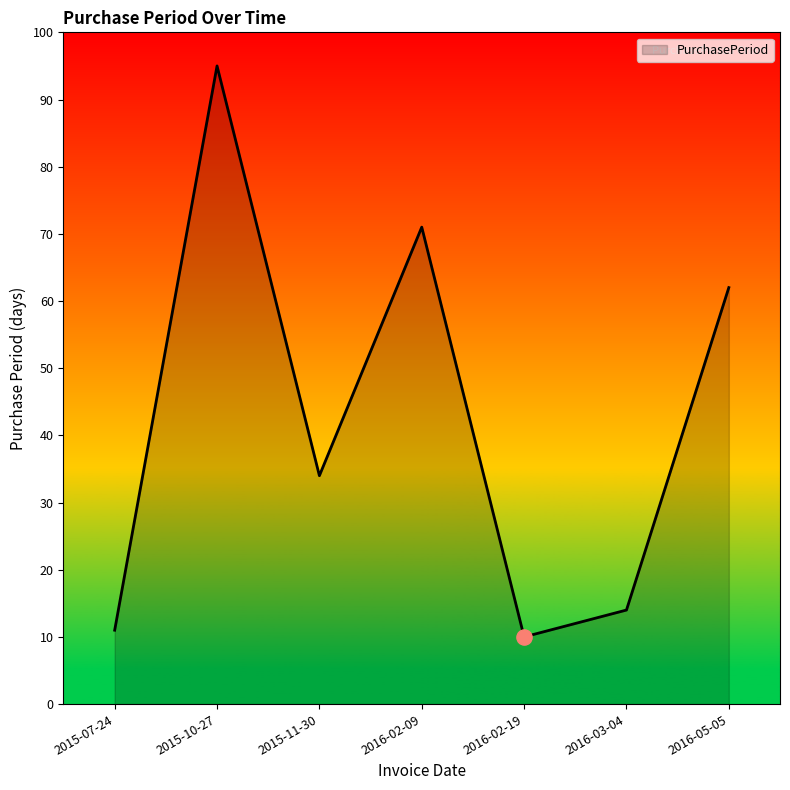

What is the change in value from 2015-10-27 to 2016-05-05?

-33